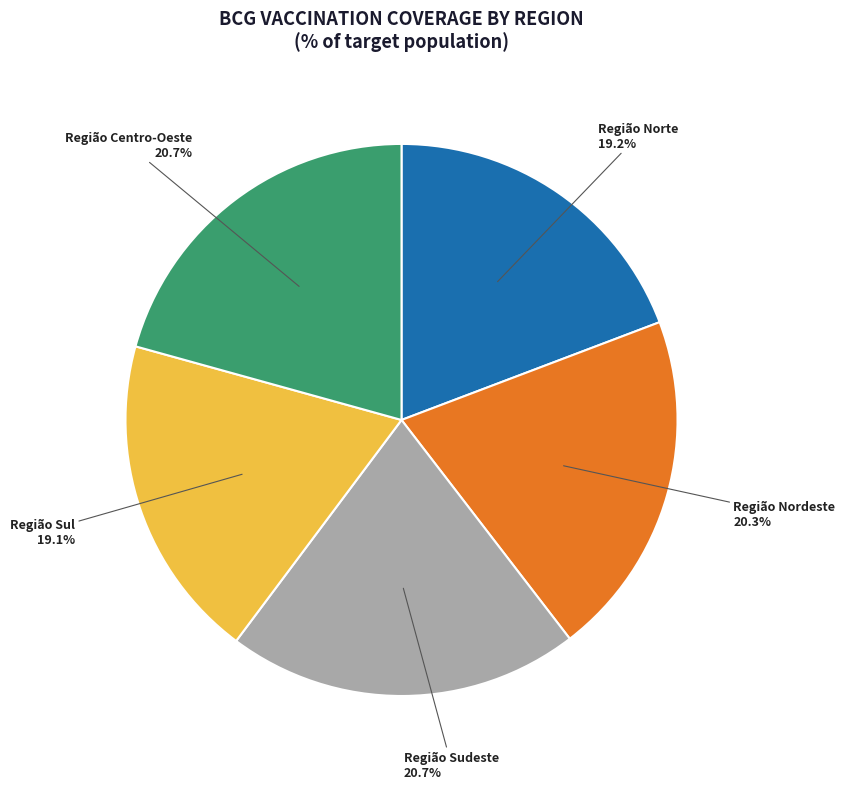

What percentage do Região Sul and Região Norte together represent?

38.3%